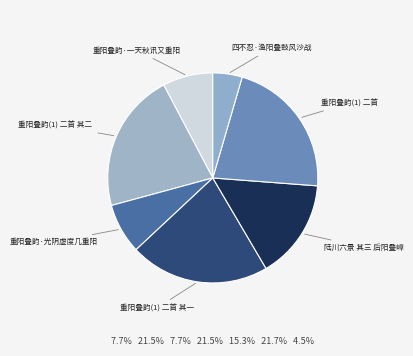

Which has a higher value, 四不忍·渔阳叠鼓风沙战 or 重阳叠韵·光阴虚度几重阳?

重阳叠韵·光阴虚度几重阳